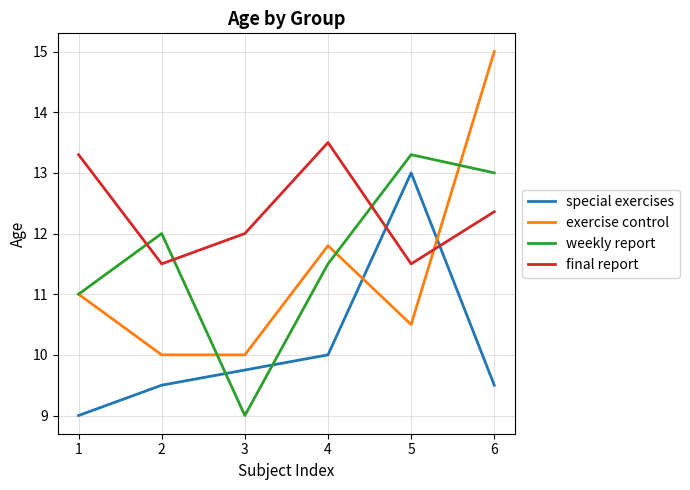

The exercise control series shows 10.5 at 5. True or false?

True